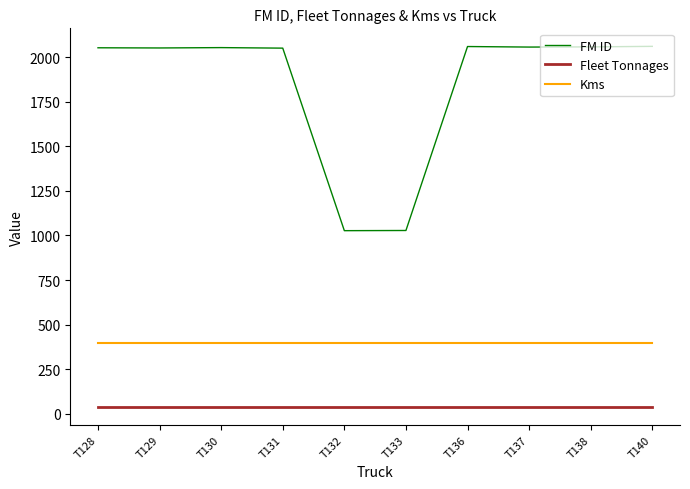

Which series has the largest total across all categories?

FM ID